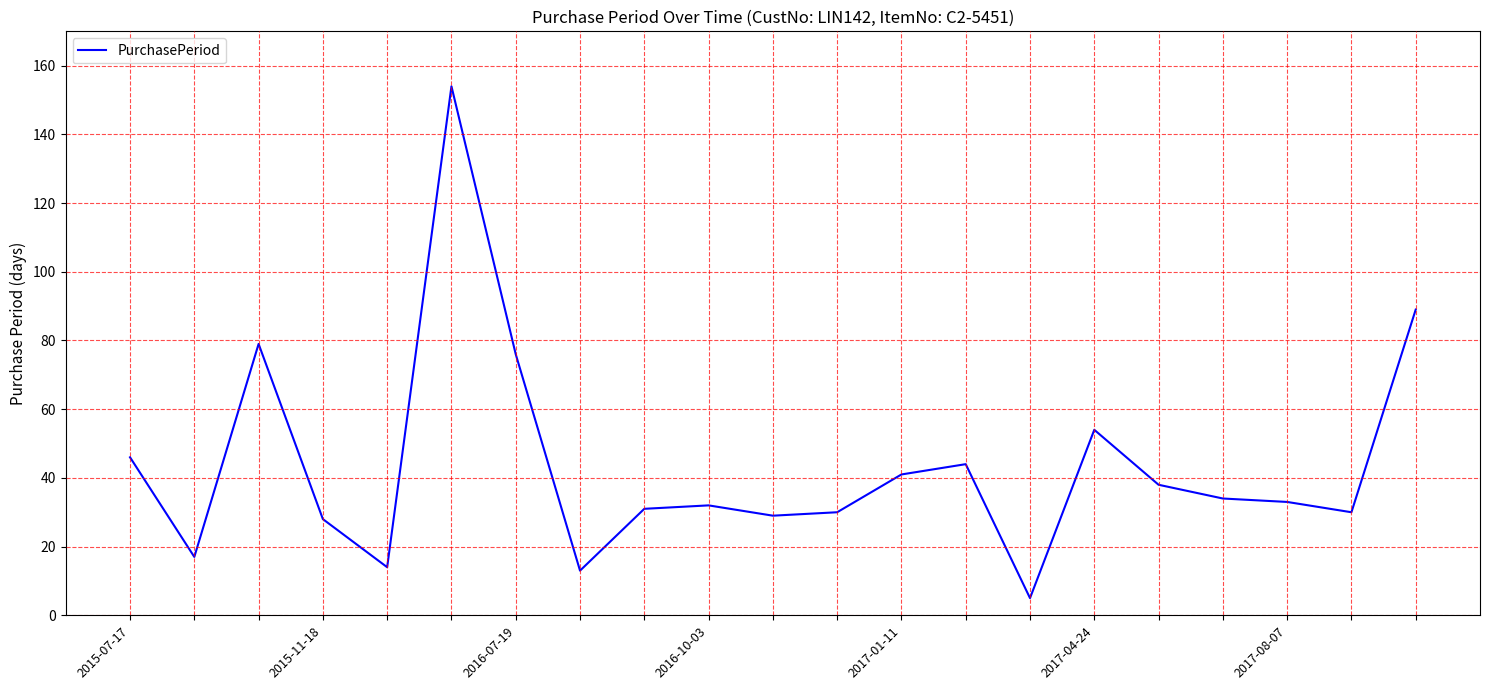

What is the smallest value displayed?

5